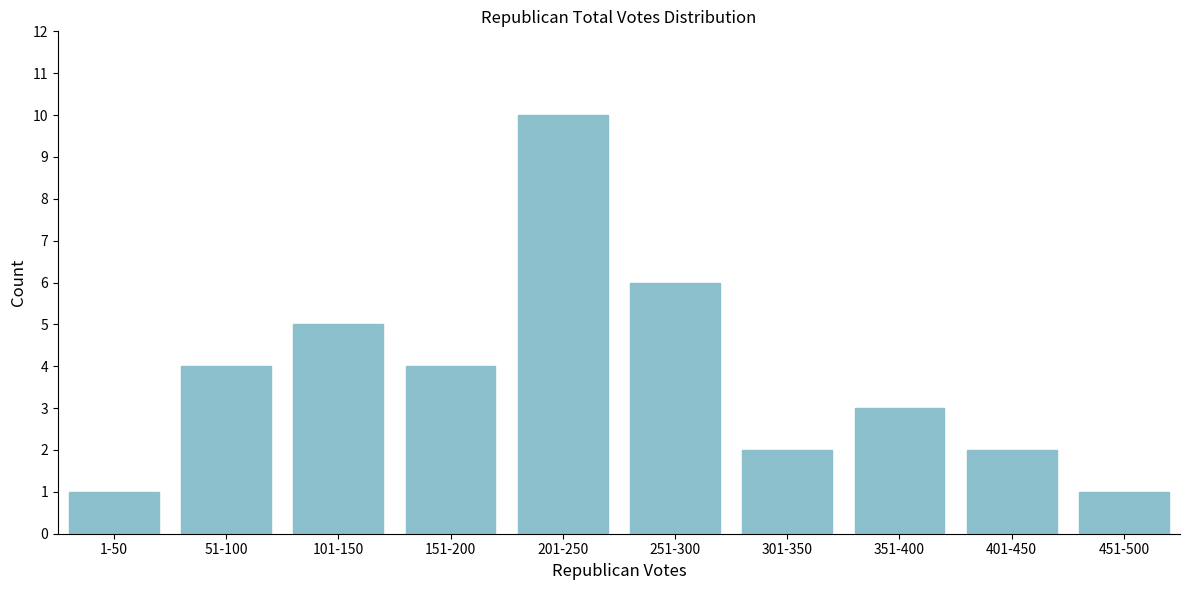

Reading right to left, transcribe all the data shown in this chart.

1	2	3	2	6	10	4	5	4	1